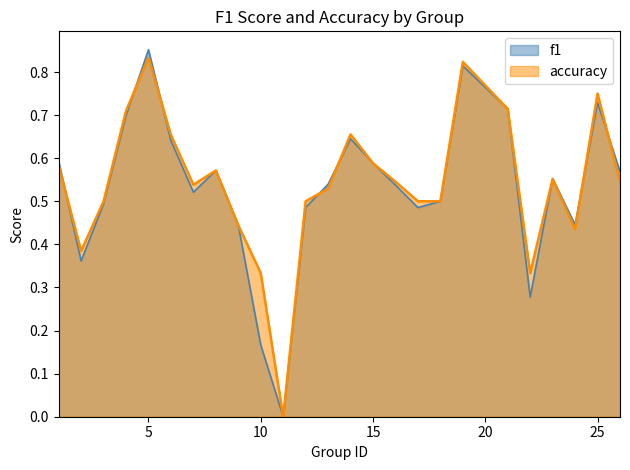

True or false: accuracy has a value of 0.5 at 10.

False